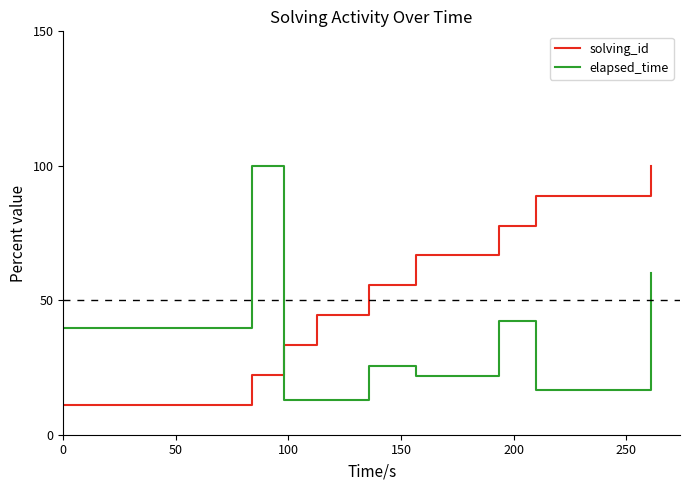

What are all the series names shown in the legend?

solving_id, elapsed_time